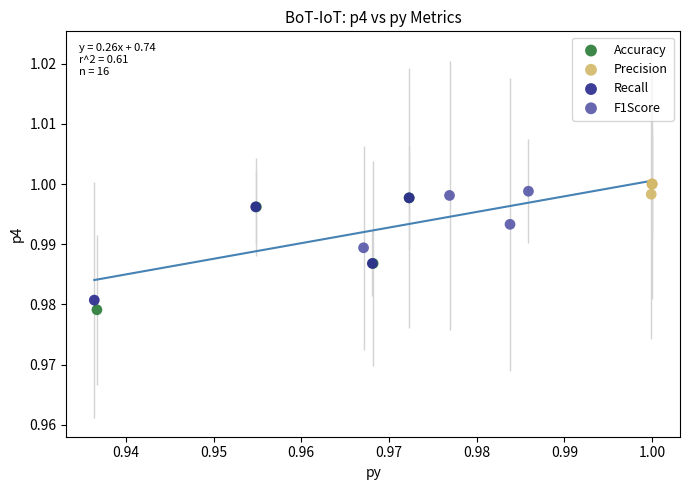

Which series has the largest Y range (max minus min)?

Accuracy